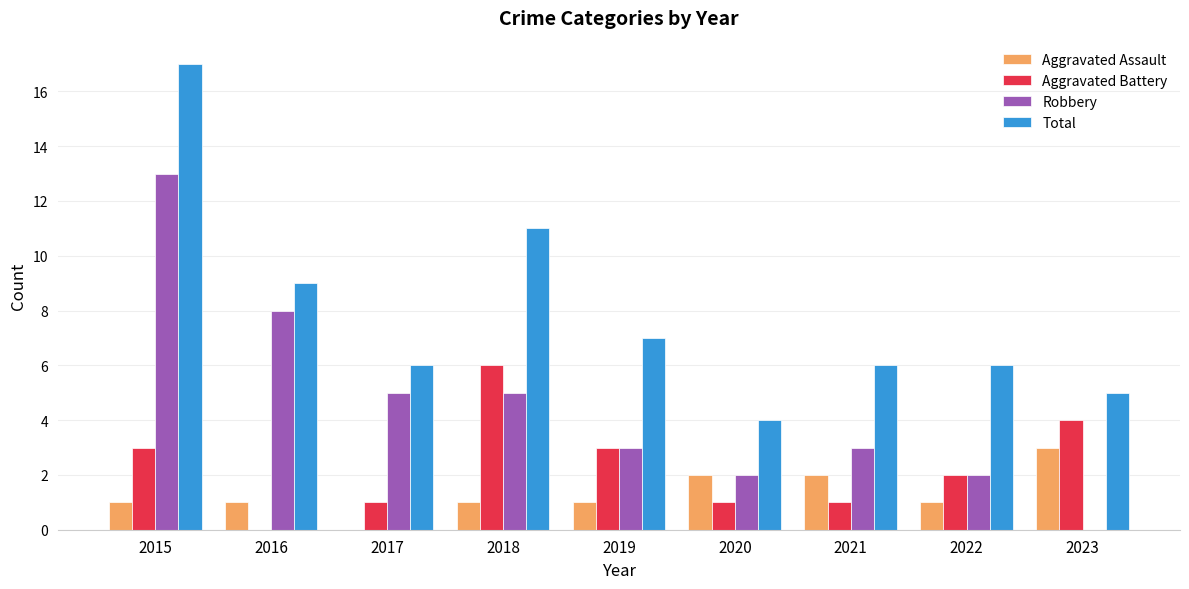

What is the sum of the Robbery values at 2016 and 2020?

10